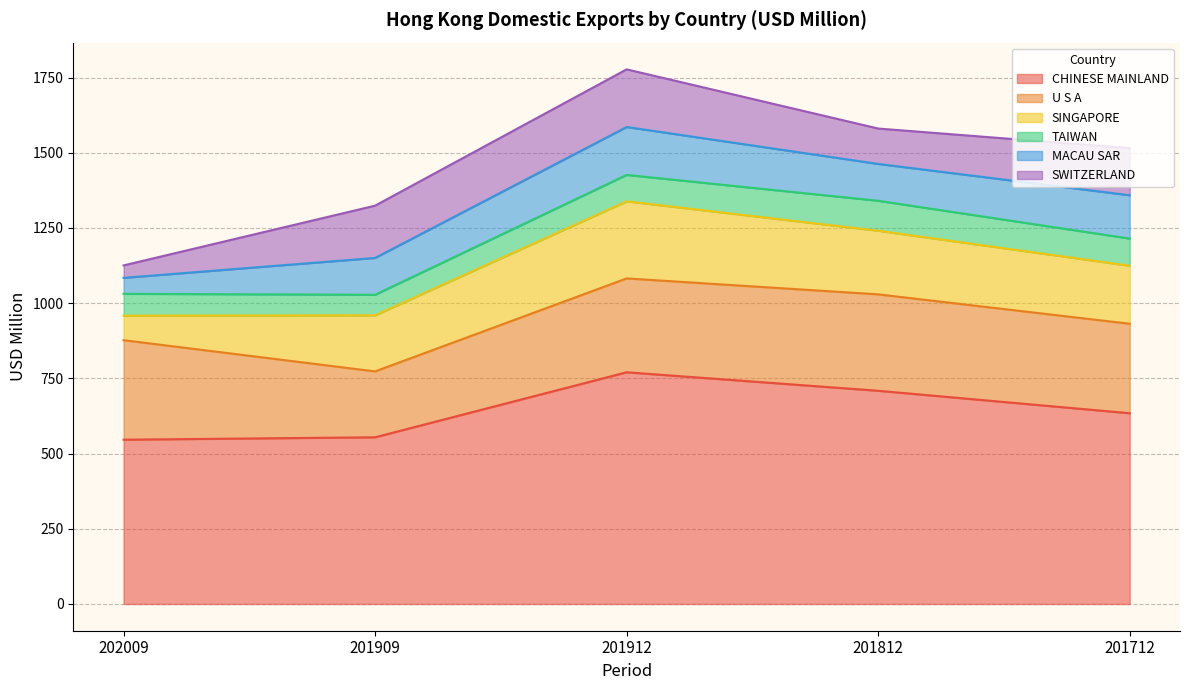

What is the label of the 4th point from the left?

201812